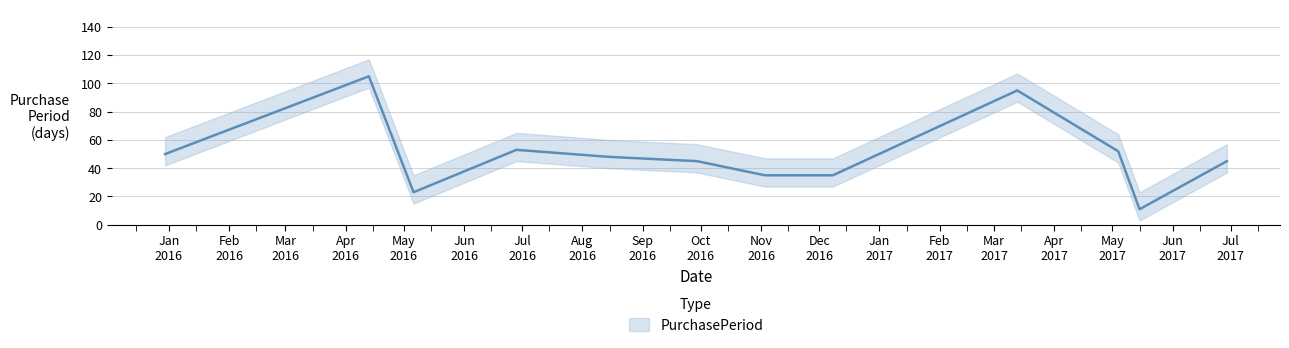

True or false: there are more than 1 points higher than both neighbors.

True